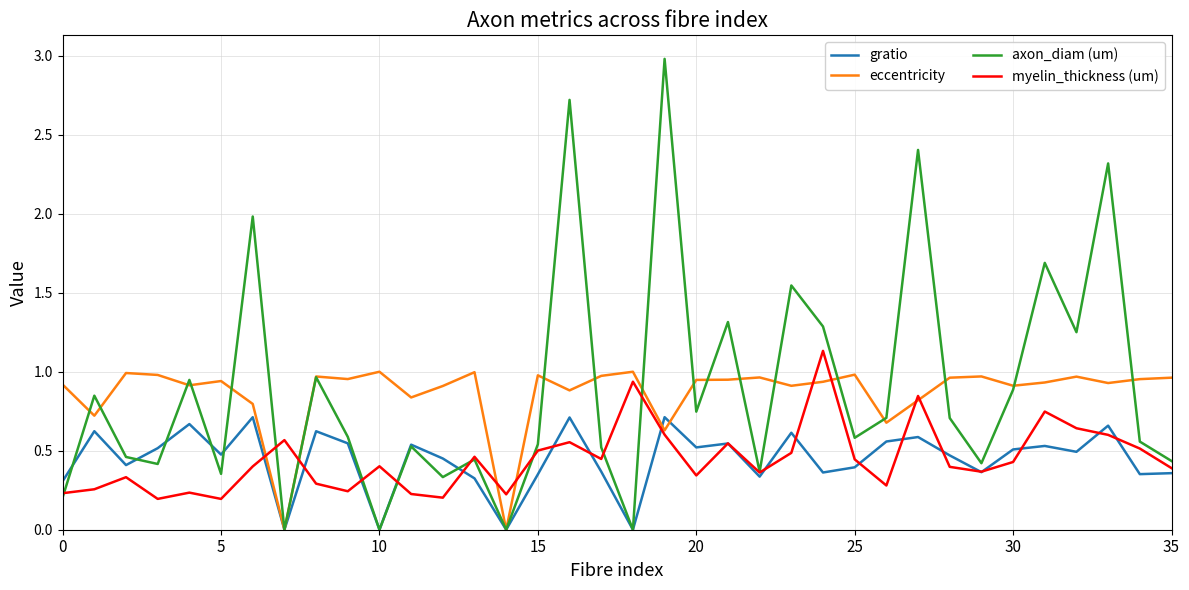

Which series has the largest range (max minus min)?

axon_diam (um)